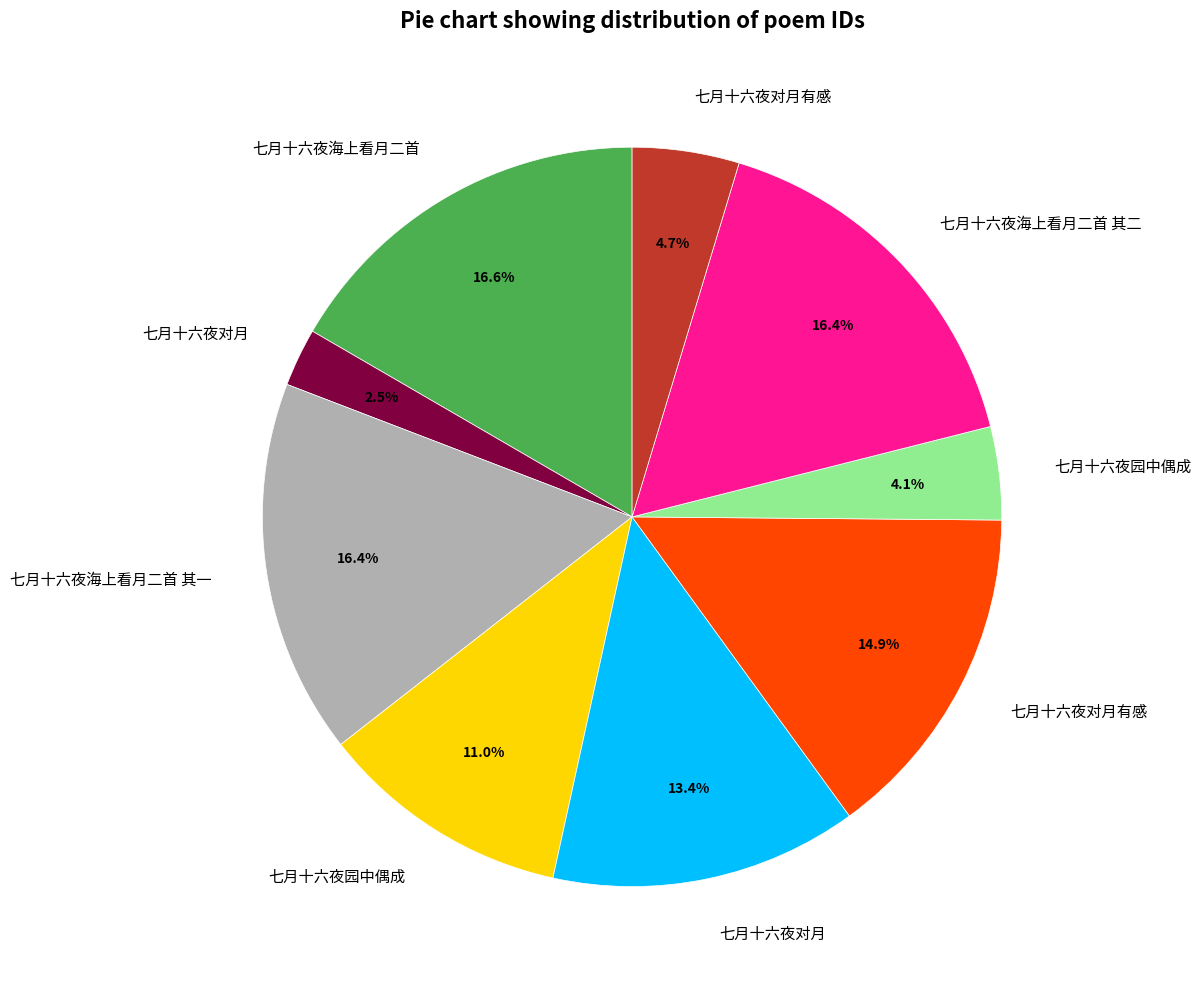

Is there any slice that represents more than half of the pie?

No